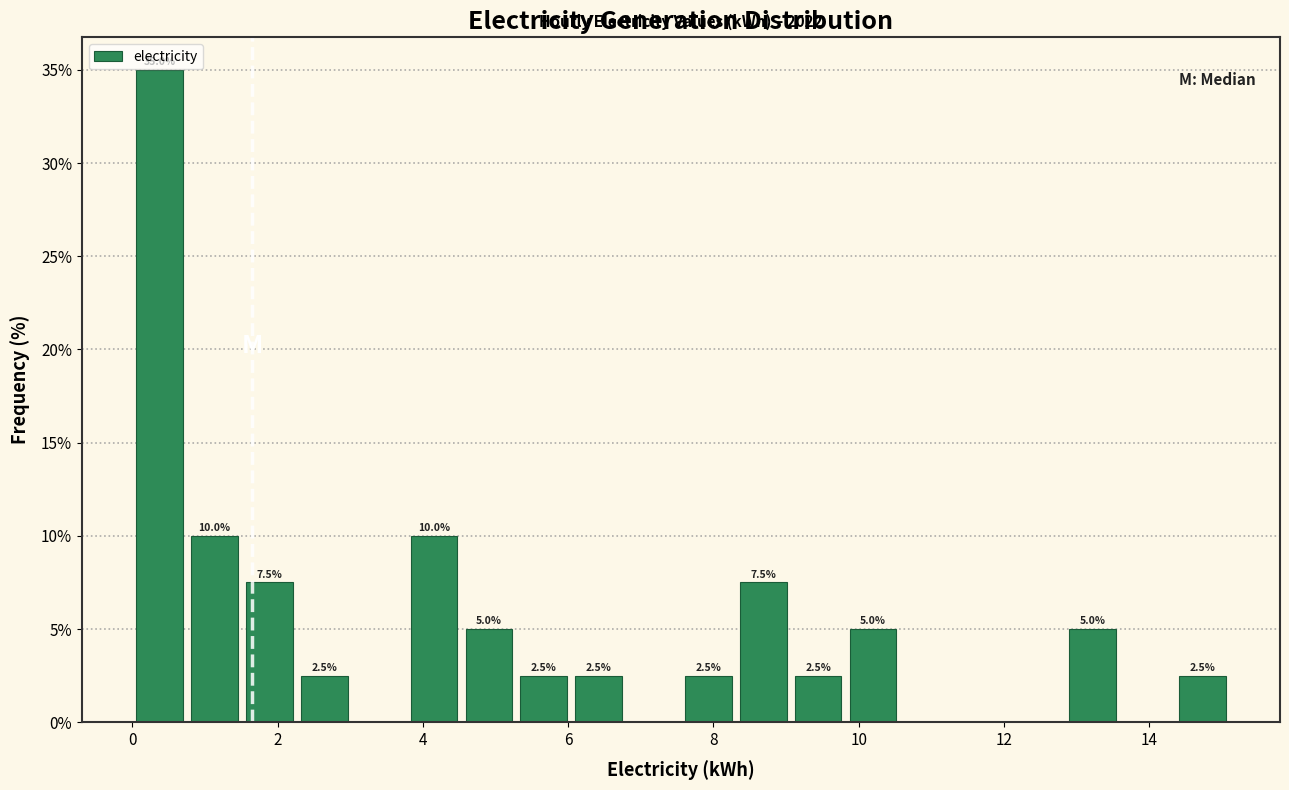

Read against the x-axis, roughly where is the centre of the tallest bar?

0.4